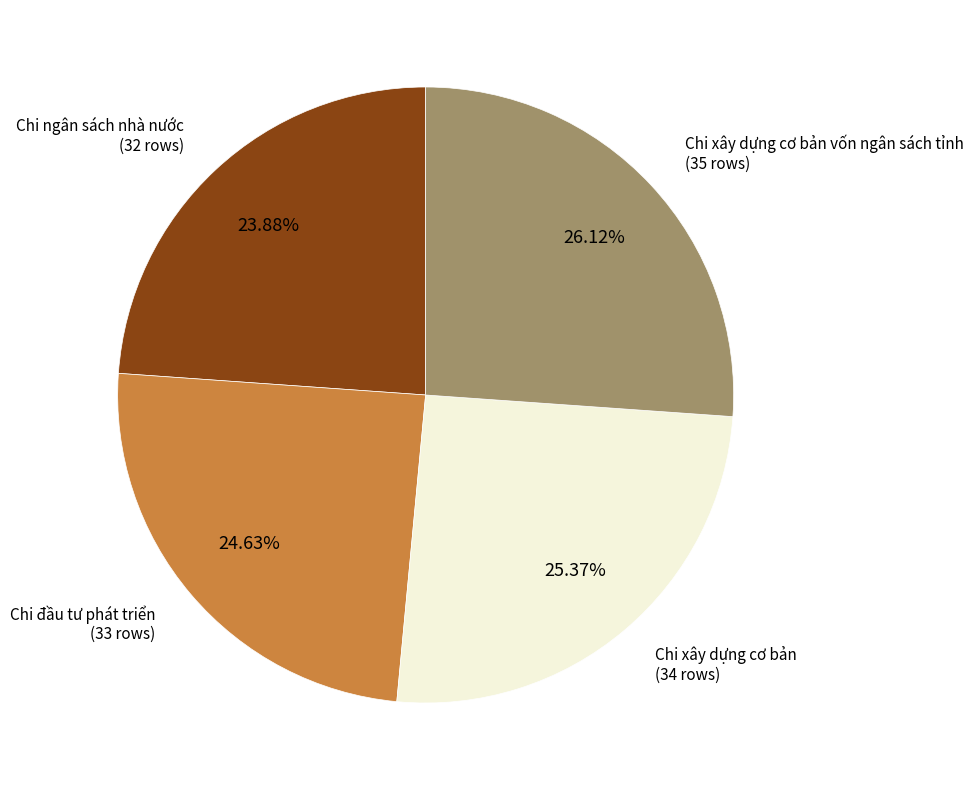

Is there any slice that represents more than half of the pie?

No